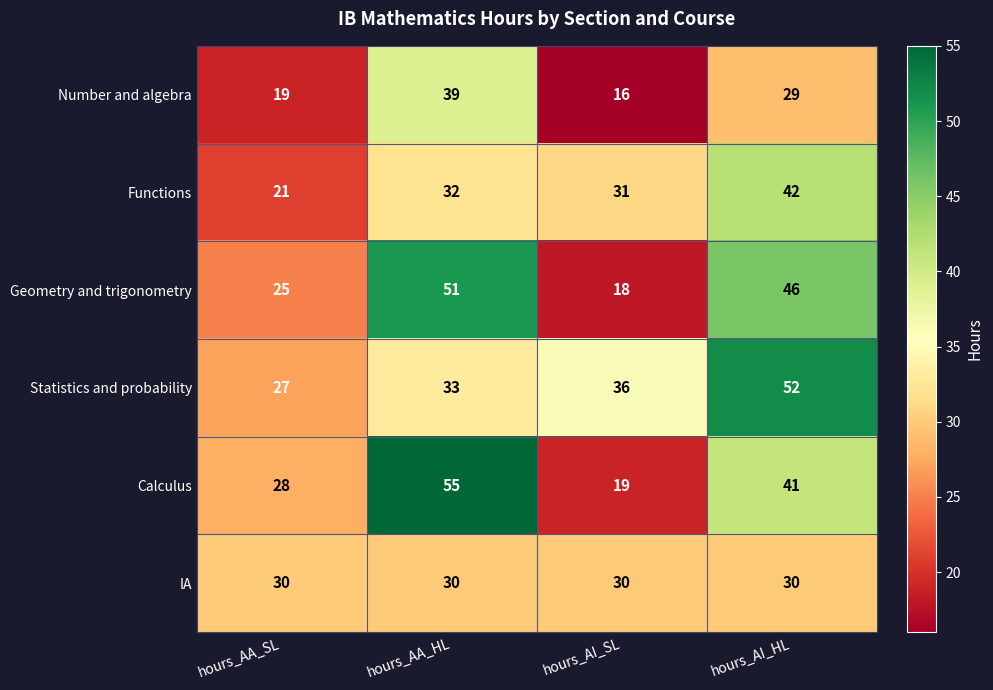

The Functions series shows 33 at hours_AA_SL. True or false?

False